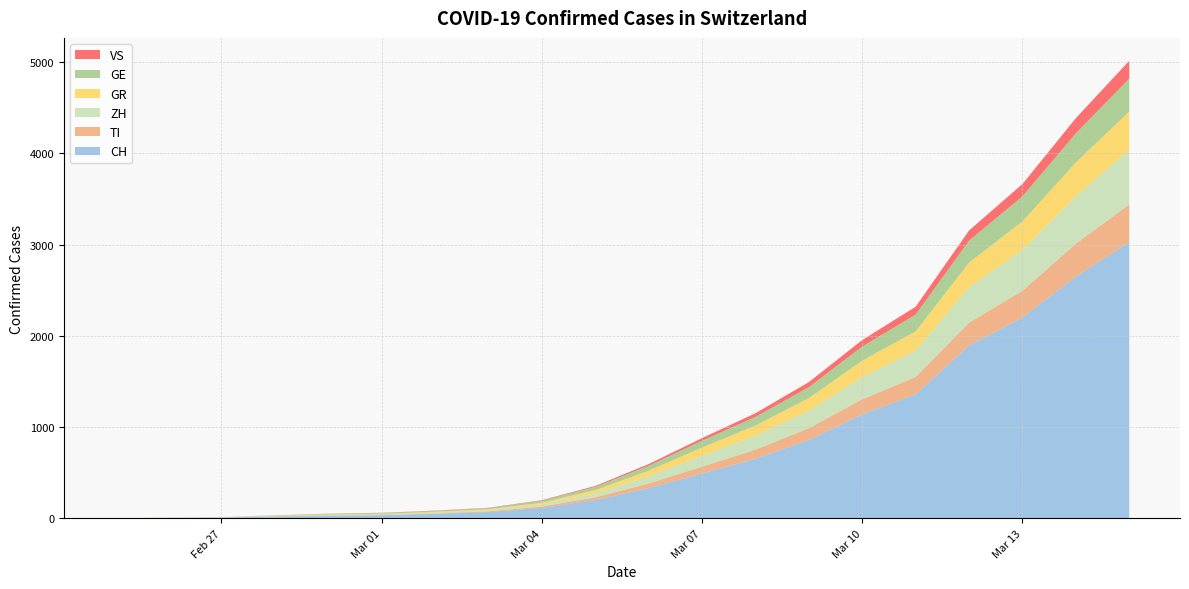

Reading right to left, list all the values displayed in this chart.

CH: 2020-03-15=3028	2020-03-14=2650	2020-03-13=2200	2020-03-12=1894	2020-03-11=1359	2020-03-10=1139	2020-03-09=858	2020-03-08=652	2020-03-07=491	2020-03-06=332	2020-03-05=200	2020-03-04=114	2020-03-03=69	2020-03-02=49	2020-03-01=35	2020-02-29=29	2020-02-28=19	2020-02-27=8	2020-02-26=4	2020-02-25=0
TI: 2020-03-15=411	2020-03-14=360	2020-03-13=294	2020-03-12=250	2020-03-11=190	2020-03-10=165	2020-03-09=130	2020-03-08=100	2020-03-07=75	2020-03-06=50	2020-03-05=30	2020-03-04=15	2020-03-03=8	2020-03-02=4	2020-03-01=2	2020-02-29=2	2020-02-28=1	2020-02-27=1	2020-02-26=1	2020-02-25=0
ZH: 2020-03-15=600	2020-03-14=520	2020-03-13=450	2020-03-12=390	2020-03-11=290	2020-03-10=245	2020-03-09=190	2020-03-08=155	2020-03-07=120	2020-03-06=80	2020-03-05=45	2020-03-04=25	2020-03-03=13	2020-03-02=10	2020-03-01=7	2020-02-29=6	2020-02-28=2	2020-02-27=2	2020-02-26=0	2020-02-25=0
GR: 2020-03-15=420	2020-03-14=370	2020-03-13=310	2020-03-12=270	2020-03-11=210	2020-03-10=180	2020-03-09=140	2020-03-08=110	2020-03-07=90	2020-03-06=60	2020-03-05=35	2020-03-04=18	2020-03-03=10	2020-03-02=9	2020-03-01=6	2020-02-29=6	2020-02-28=6	2020-02-27=2	2020-02-26=2	2020-02-25=0
GE: 2020-03-15=360	2020-03-14=320	2020-03-13=275	2020-03-12=240	2020-03-11=185	2020-03-10=155	2020-03-09=120	2020-03-08=95	2020-03-07=75	2020-03-06=55	2020-03-05=35	2020-03-04=22	2020-03-03=13	2020-03-02=10	2020-03-01=9	2020-02-29=8	2020-02-28=4	2020-02-27=1	2020-02-26=1	2020-02-25=0
VS: 2020-03-15=195	2020-03-14=165	2020-03-13=135	2020-03-12=110	2020-03-11=85	2020-03-10=70	2020-03-09=55	2020-03-08=40	2020-03-07=28	2020-03-06=18	2020-03-05=10	2020-03-04=5	2020-03-03=3	2020-03-02=3	2020-03-01=2	2020-02-29=1	2020-02-28=1	2020-02-27=0	2020-02-26=0	2020-02-25=0